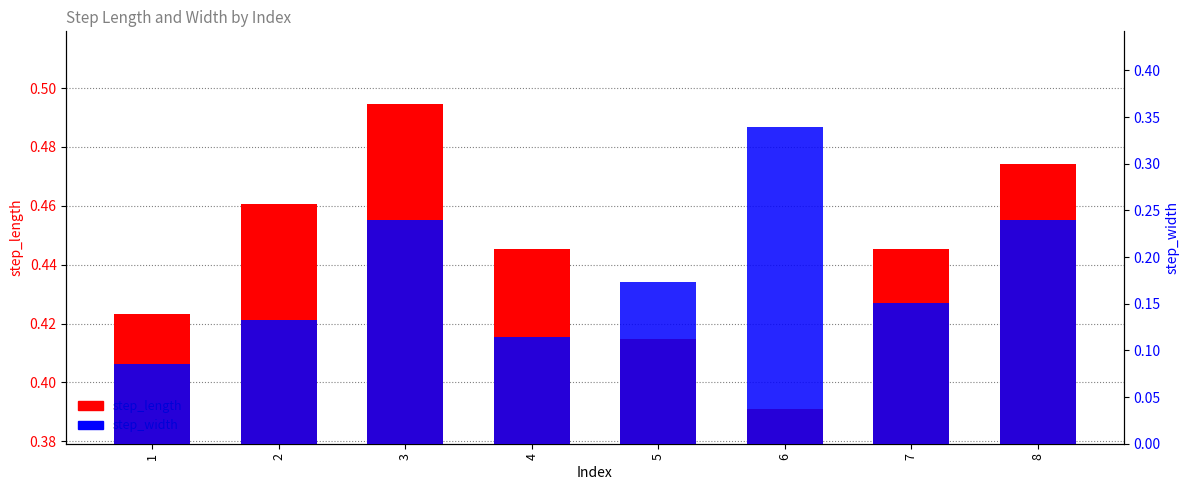

What is the difference between the maximum and minimum values in the step_length series?

0.1